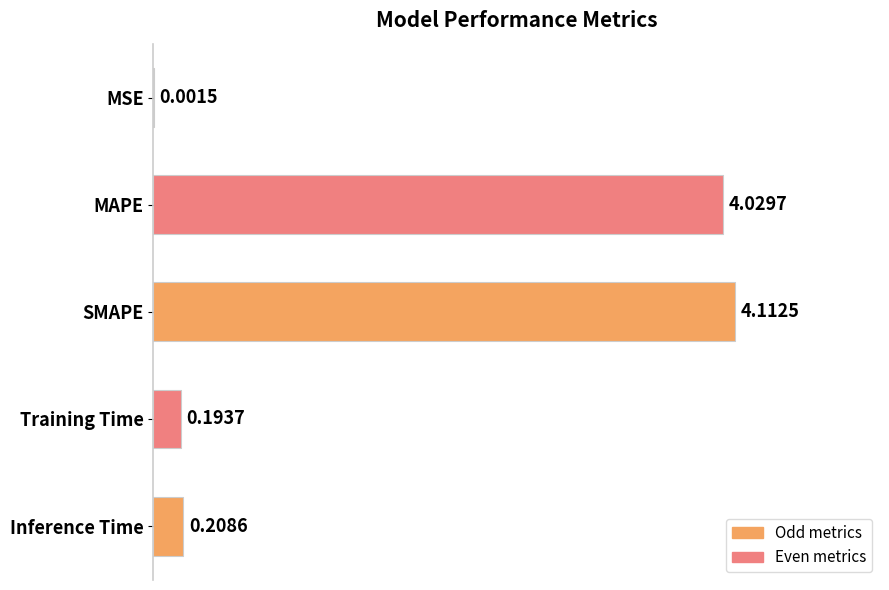

What is the sum of all values?

8.5